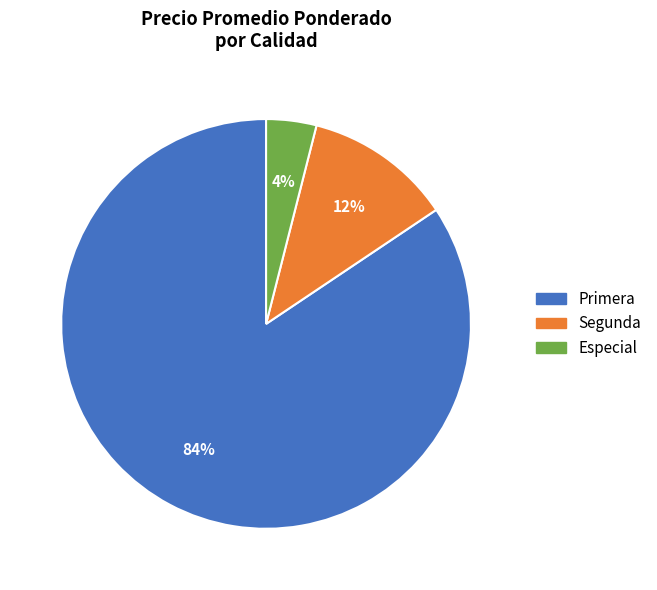

Does any single category account for the majority?

Yes